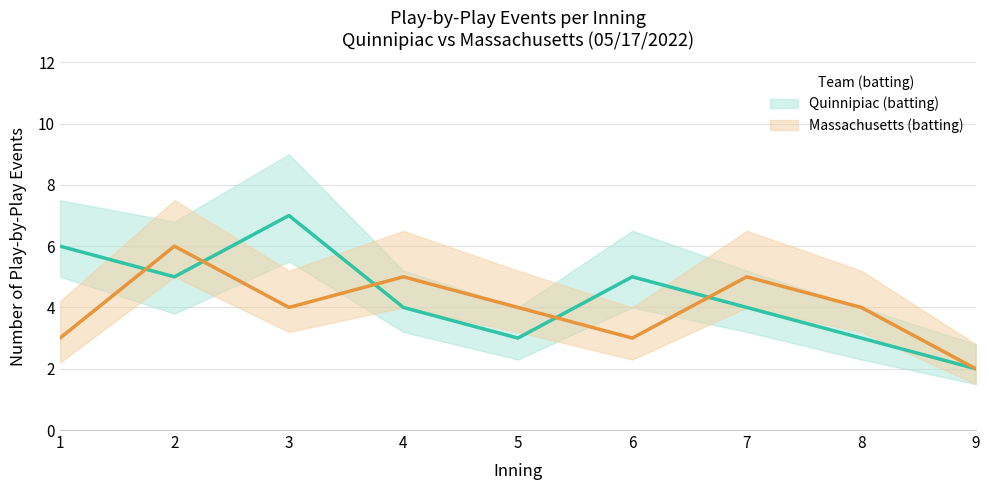

At which label does Massachusetts (batting) first exceed 4?

2